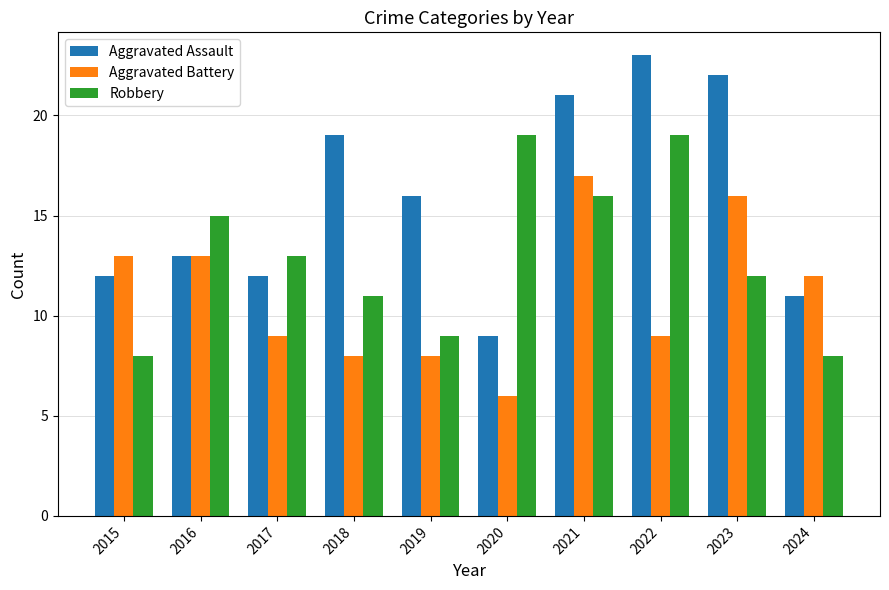

How many groups of bars are there?

10